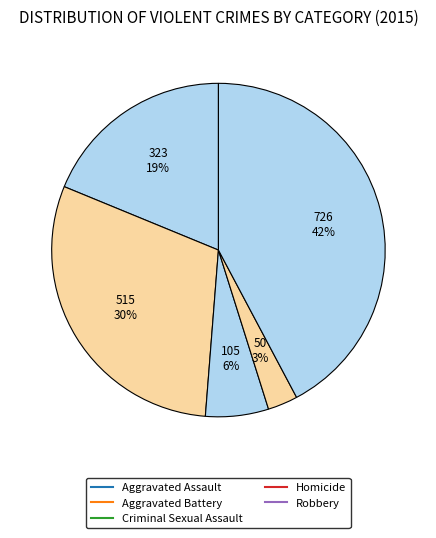

What is the total percentage of Aggravated Assault and Criminal Sexual Assault?

24.9%